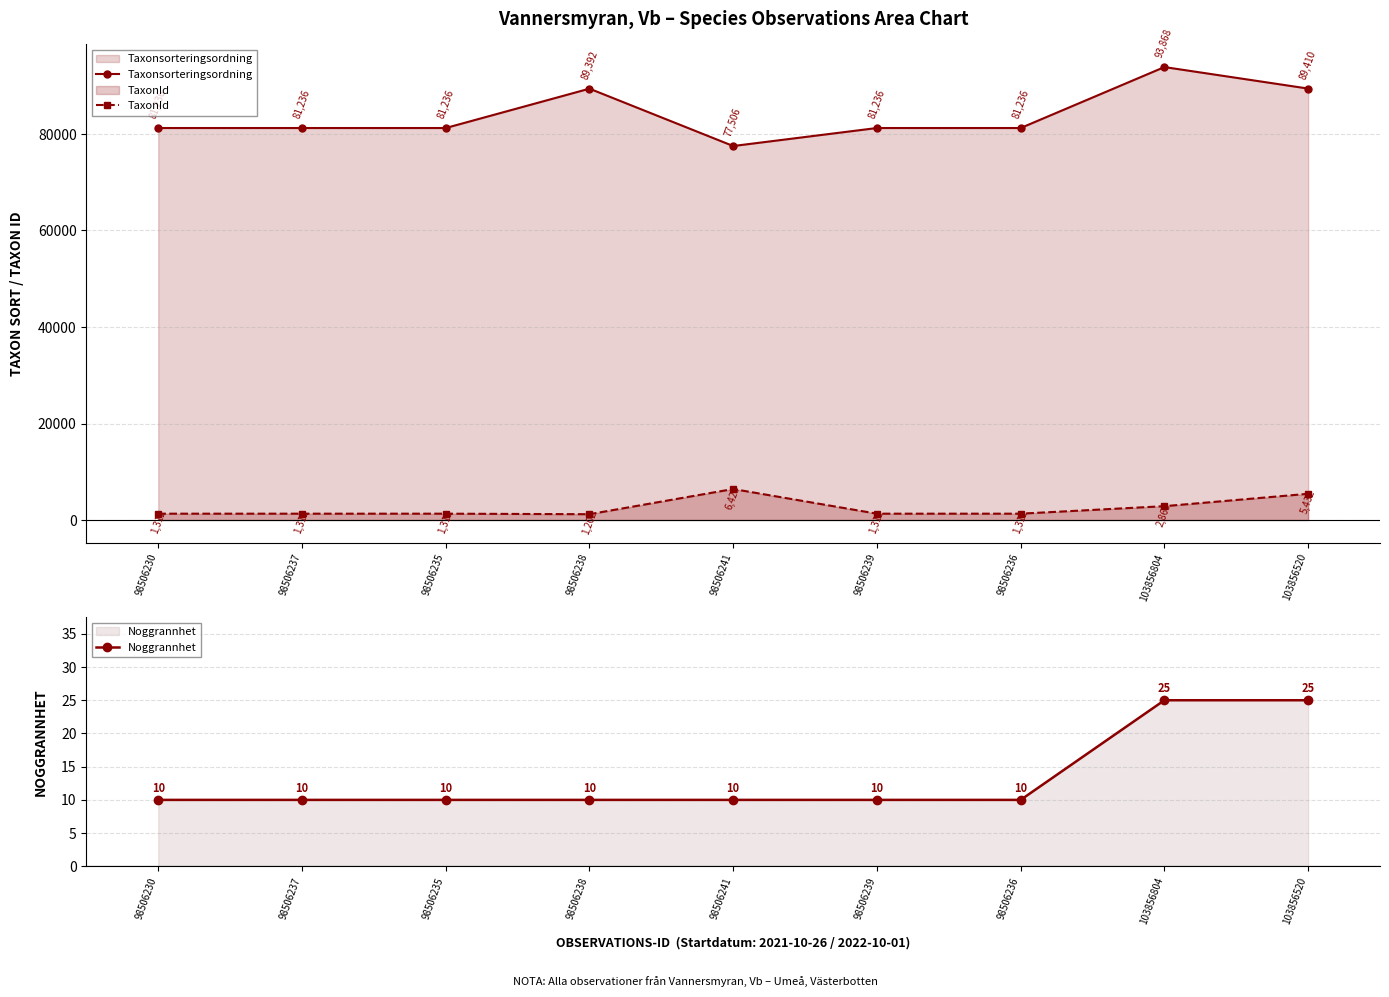

What is the difference between the maximum and minimum values in the Noggrannhet series?

15